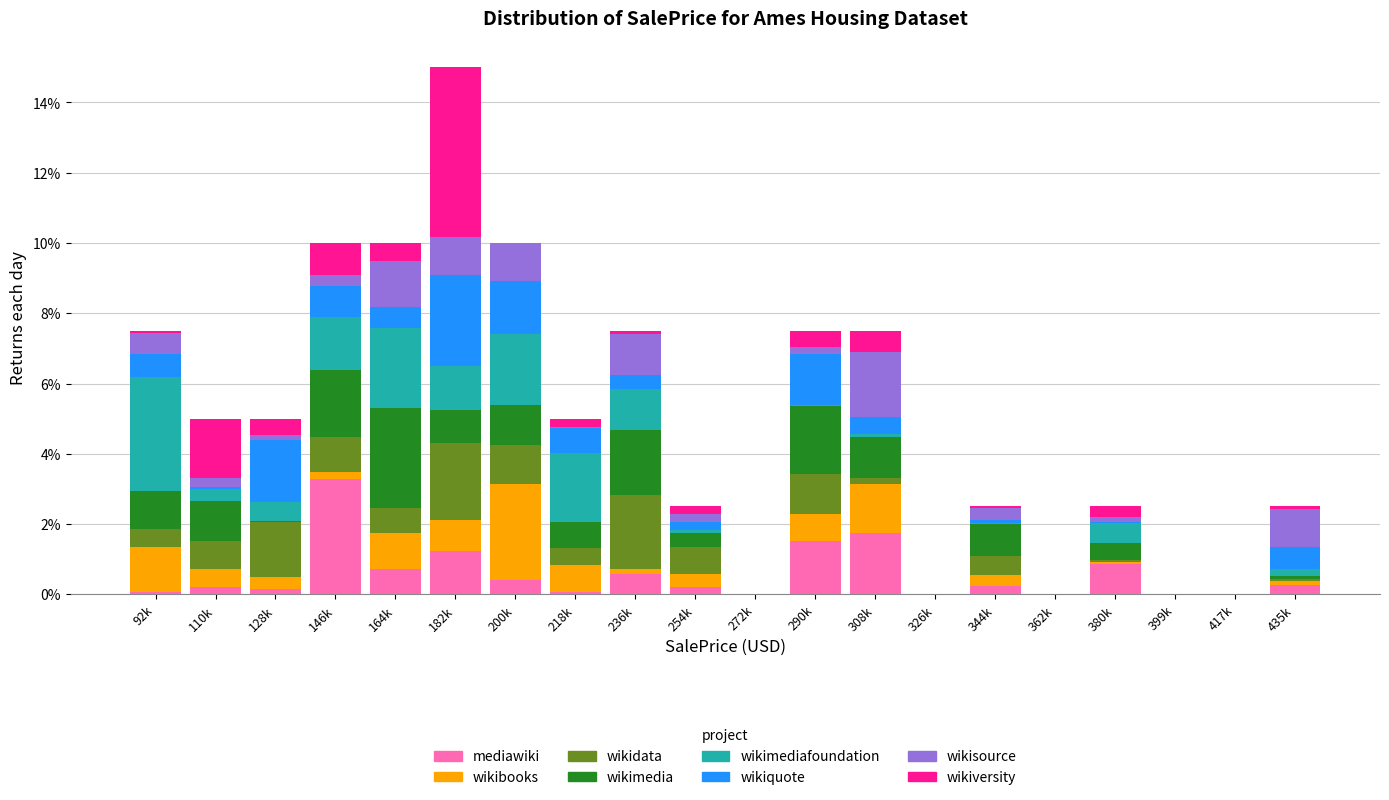

At which category is the sum across all series the highest?

182k